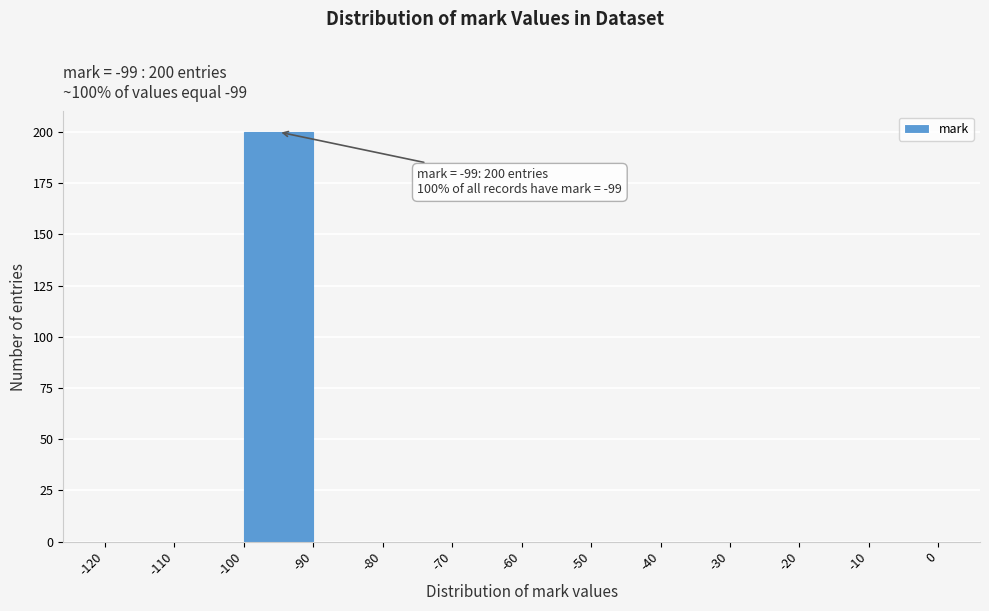

Over which range of the x-axis is the bar tallest?

-100 to -90